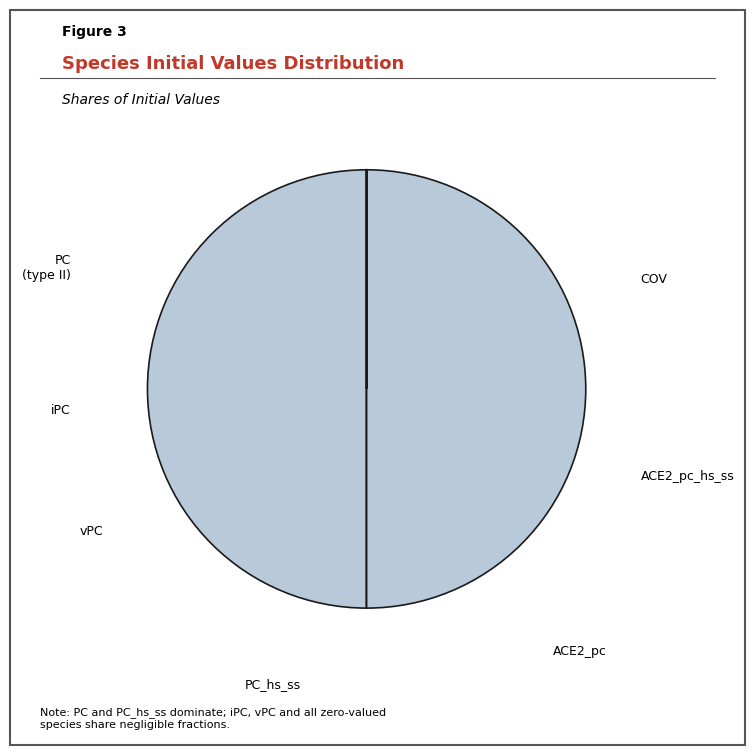

Which slice is the smallest?

COV